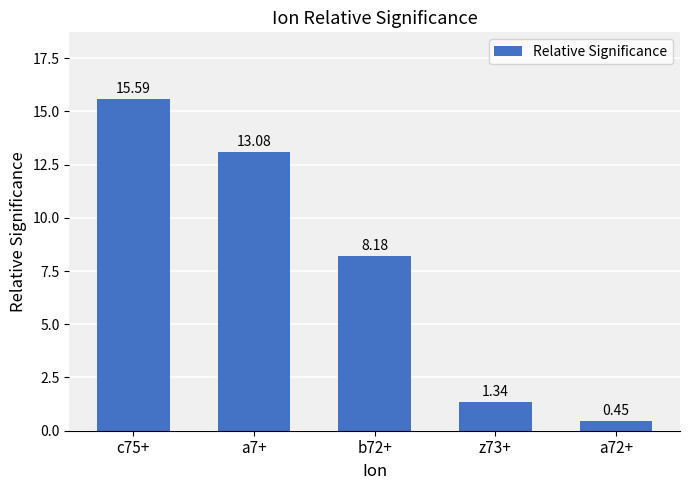

What is the value of the 2nd bar from the left?

13.1